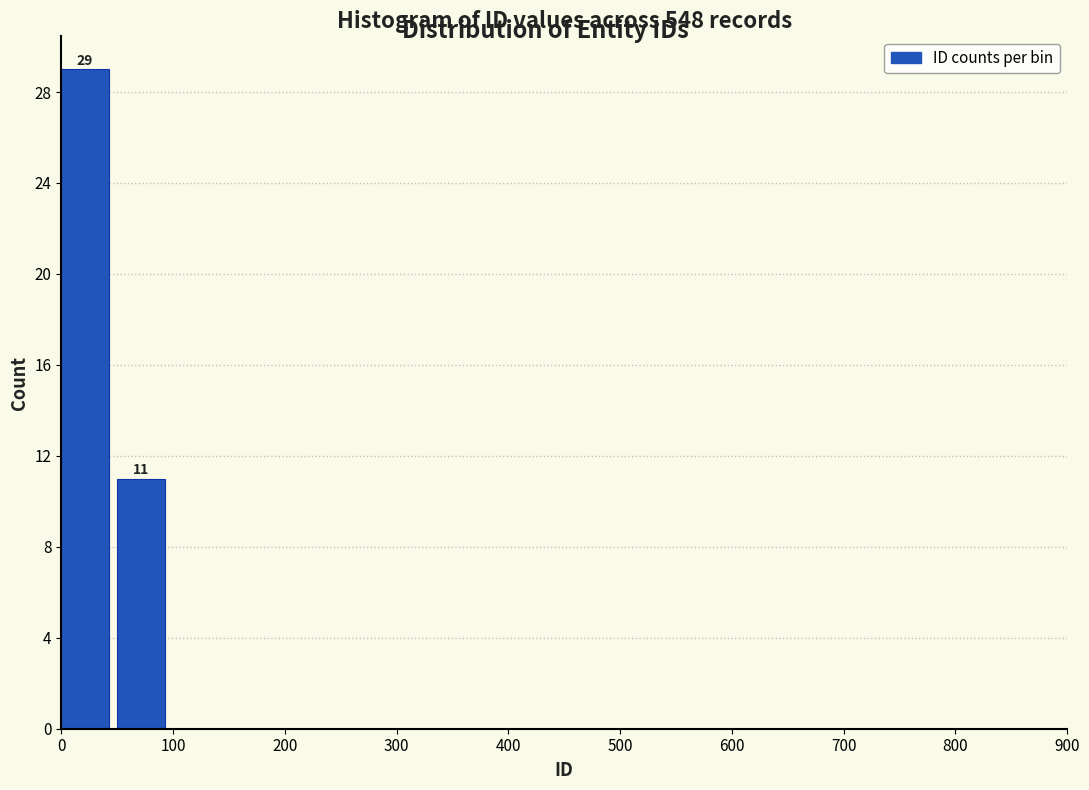

Which range on the x-axis has the tallest bar?

0 to 50